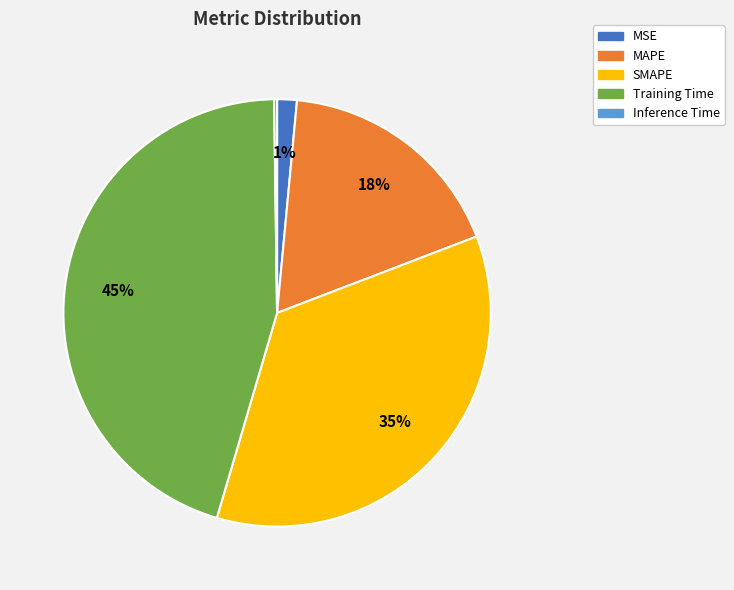

To the nearest percent, what is the average slice percentage?

20%